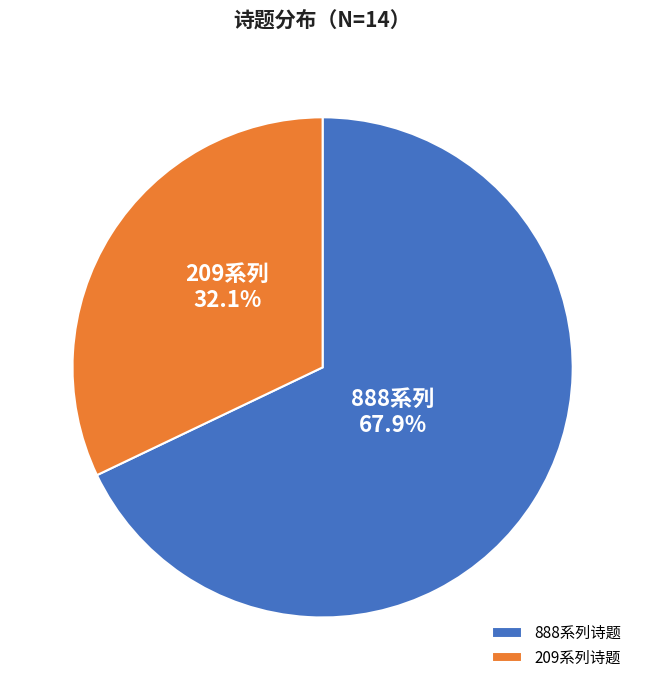

Which has a higher value, 888系列诗题 or 209系列诗题?

888系列诗题